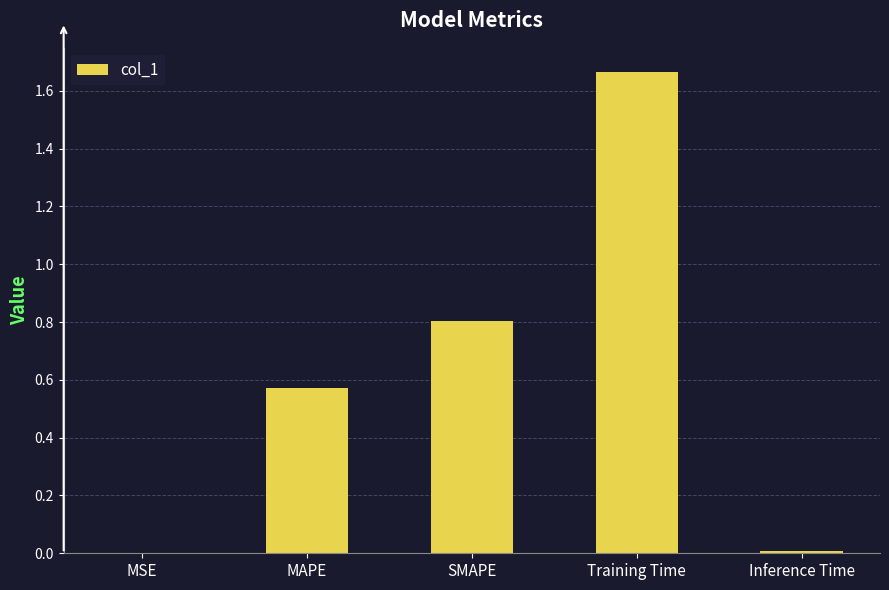

Which label corresponds to the largest value in the chart?

Training Time